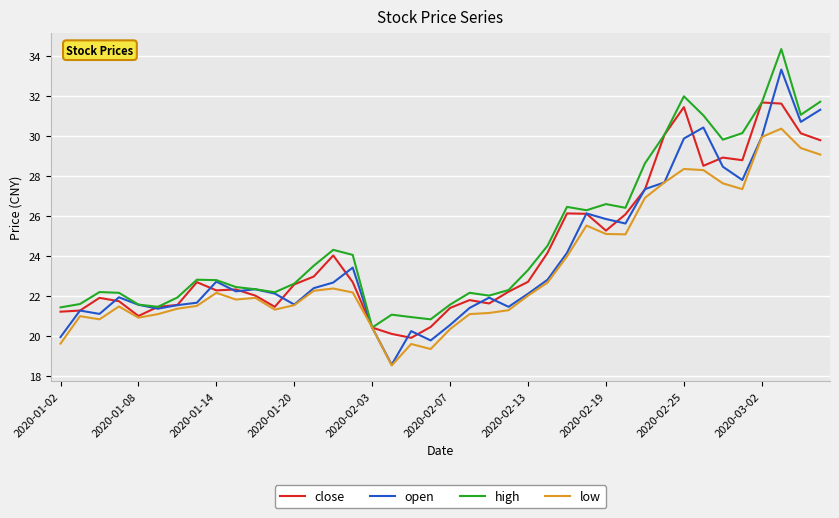

What is the difference between the maximum and minimum values in the close series?

11.8